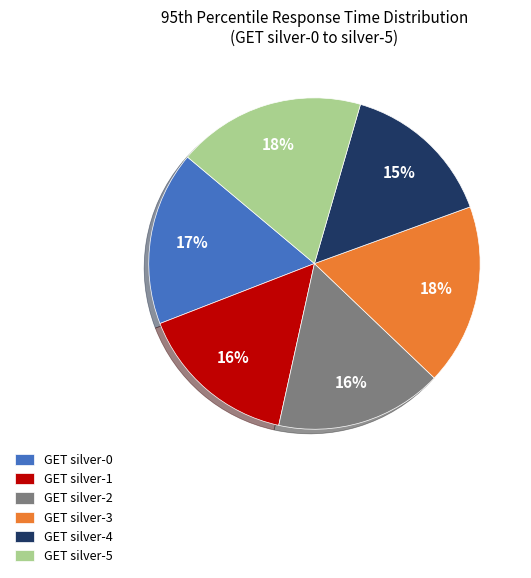

Does GET silver-5 account for over 50% of the chart?

No